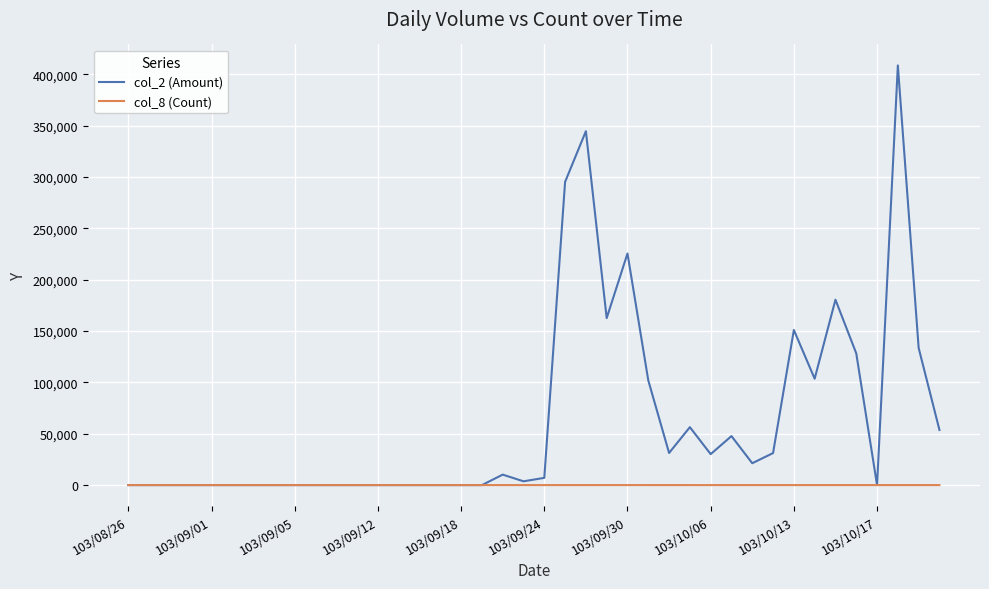

Rank the series by their maximum value, from highest to lowest.

col_2 (Amount), col_8 (Count)